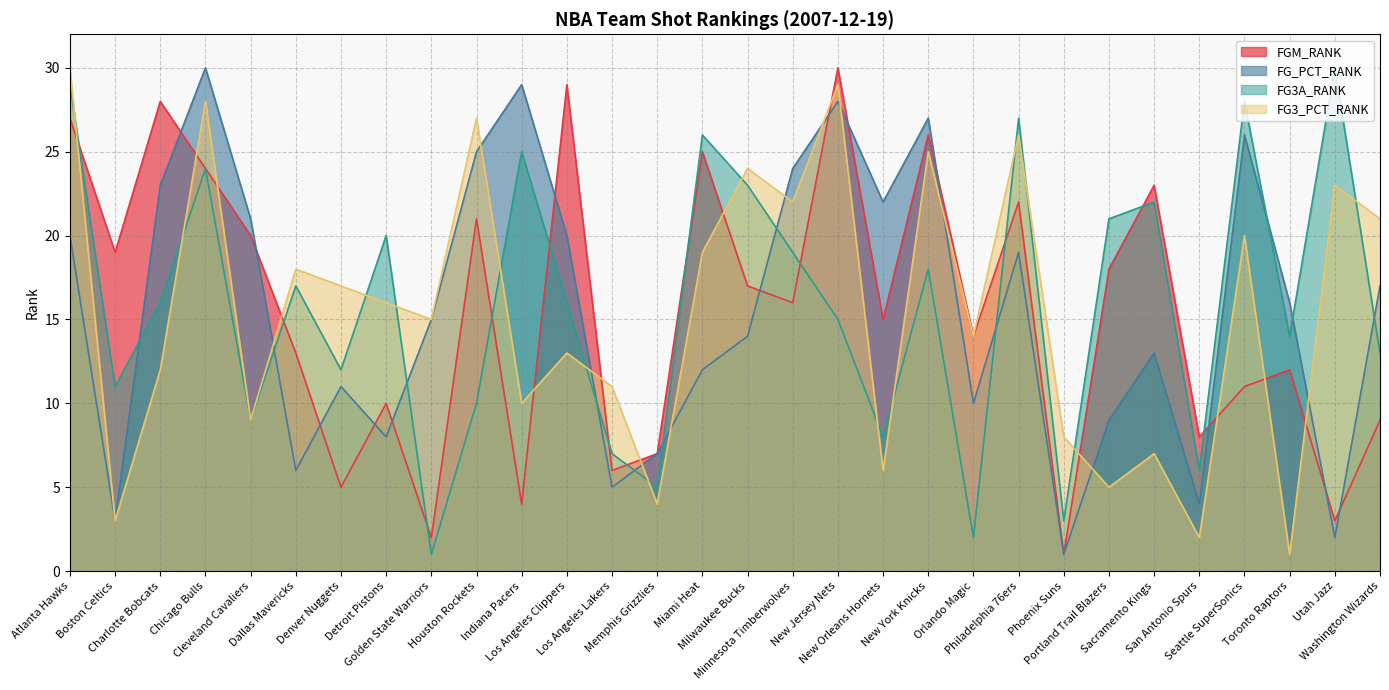

Rank the series by their maximum value, from highest to lowest.

FGM_RANK, FG_PCT_RANK, FG3A_RANK, FG3_PCT_RANK